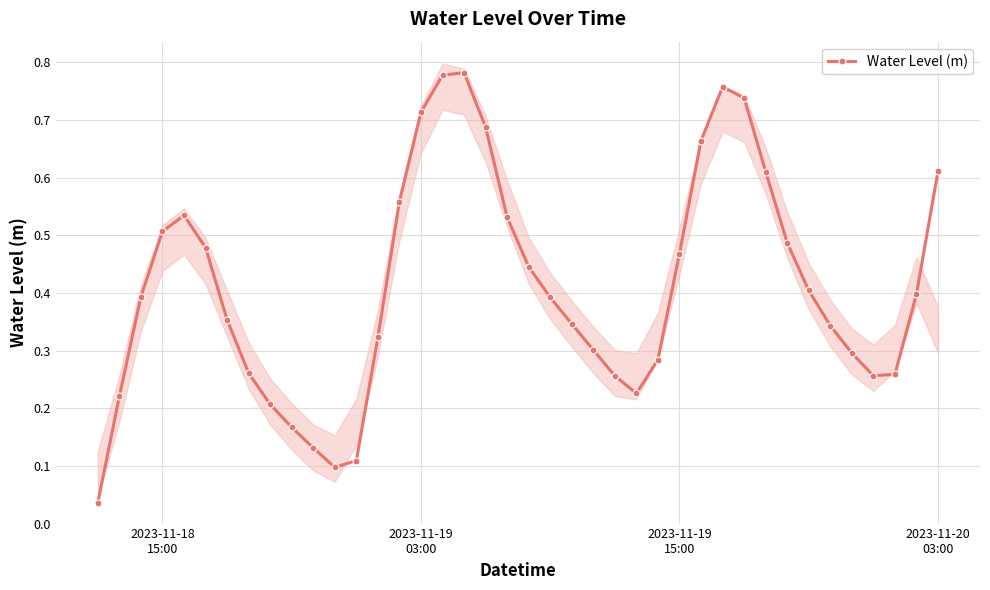

How many interior local peaks does the Water Level (m) series have?

3